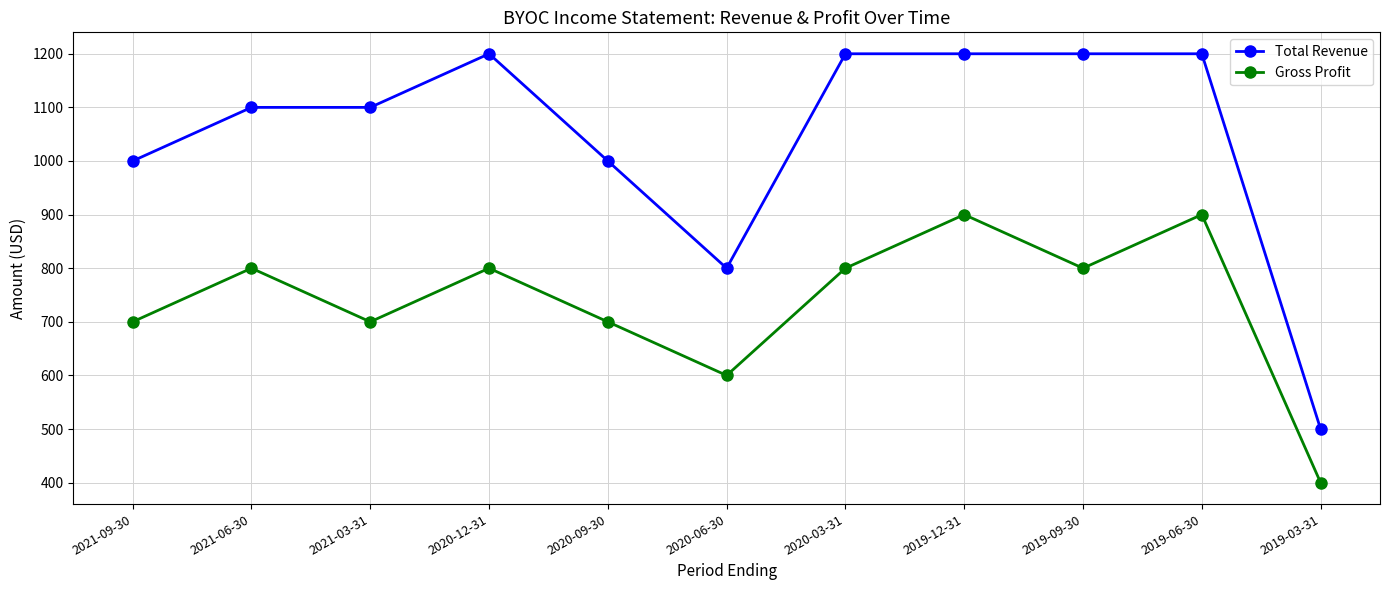

What are all the series names shown in the legend?

Total Revenue, Gross Profit